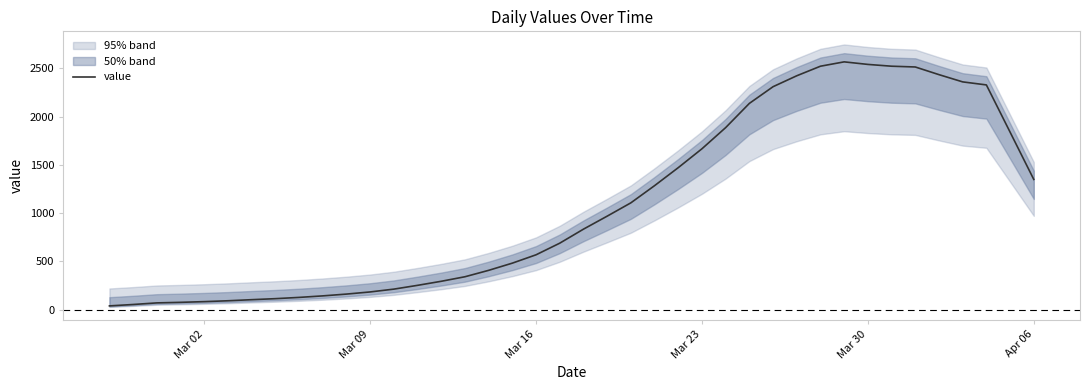

What is the smallest value displayed?

38.2